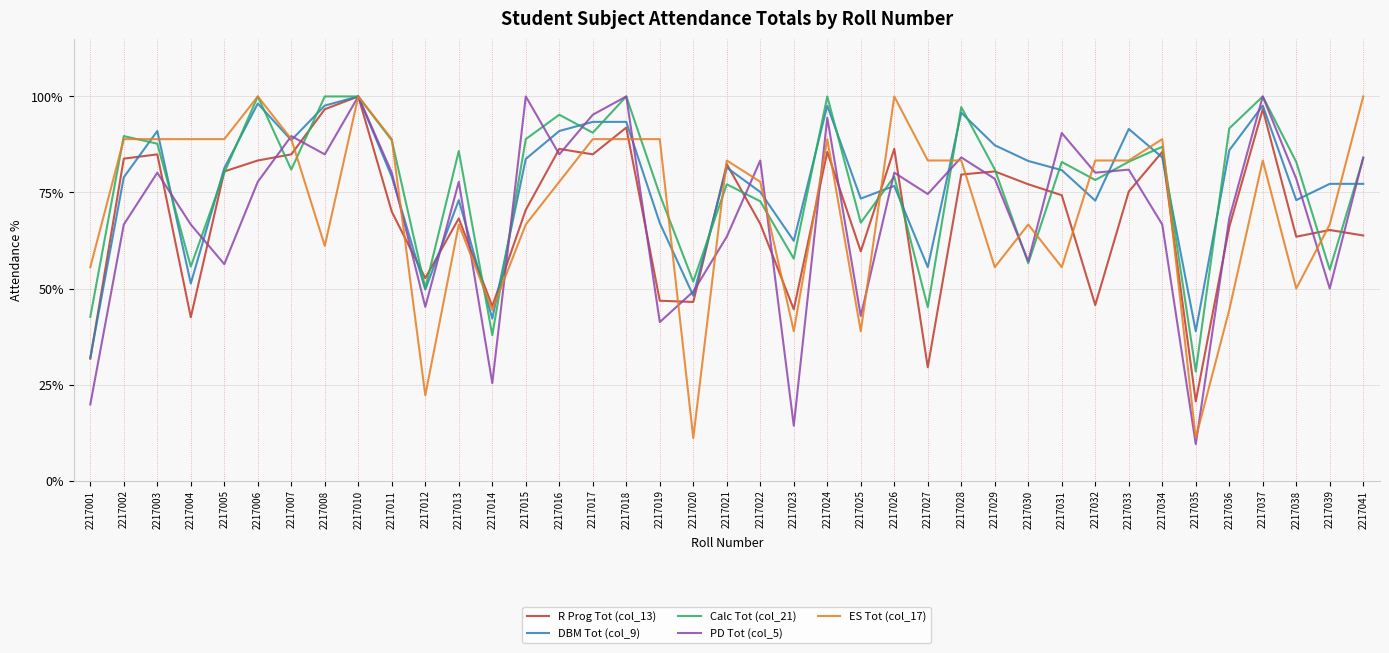

What is the difference between the second highest and second lowest values in the PD Tot (col_5) series?

85.7